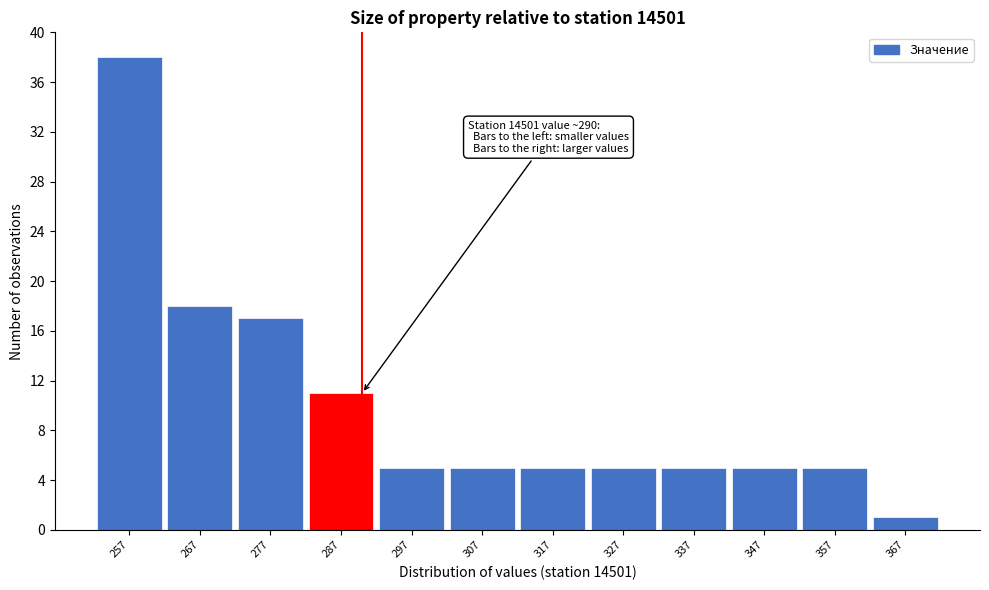

Which range on the x-axis has the tallest bar?

252 to 262